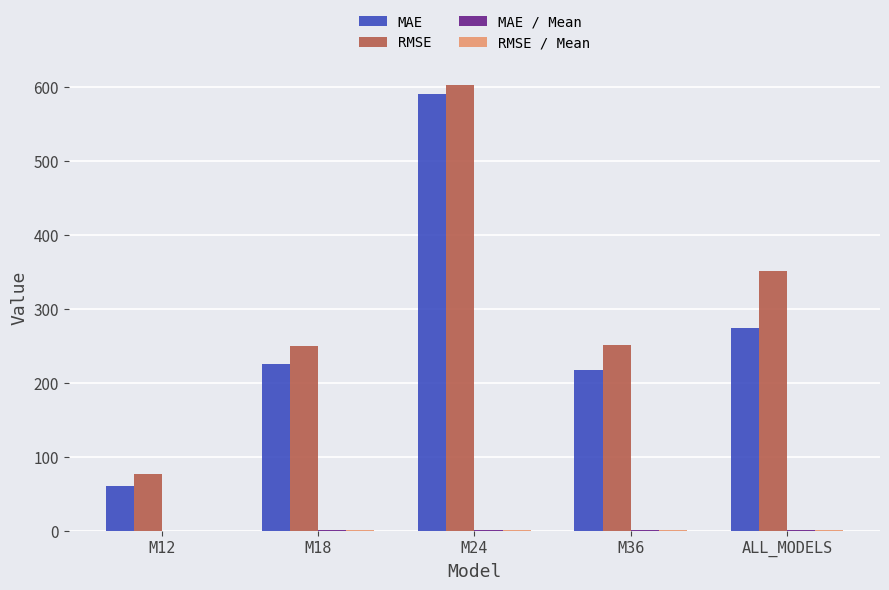

Is it true that MAE equals 226.3 at M24?

False